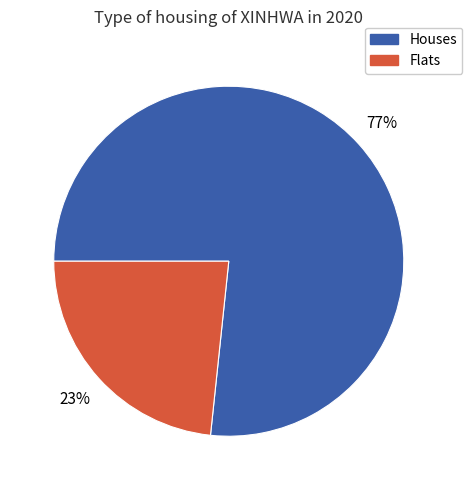

Count the number of slices in the pie.

2